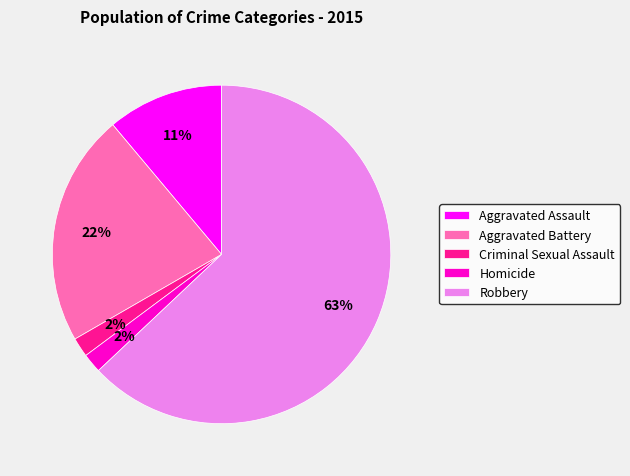

Is there a majority slice in this chart?

Yes